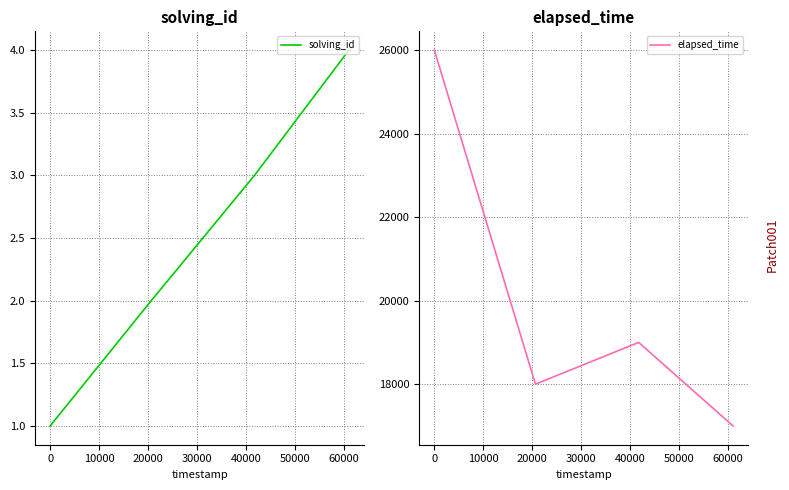

Is it true that solving_id equals 0 at 0?

False